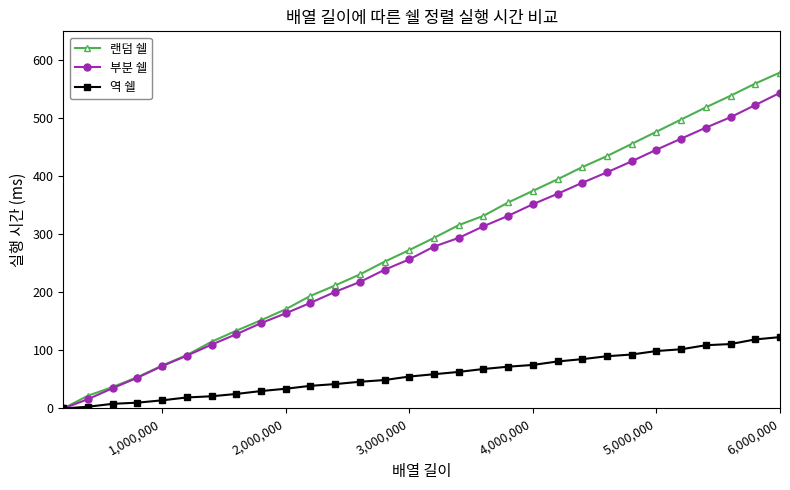

What is the maximum value for 역 쉘?

123